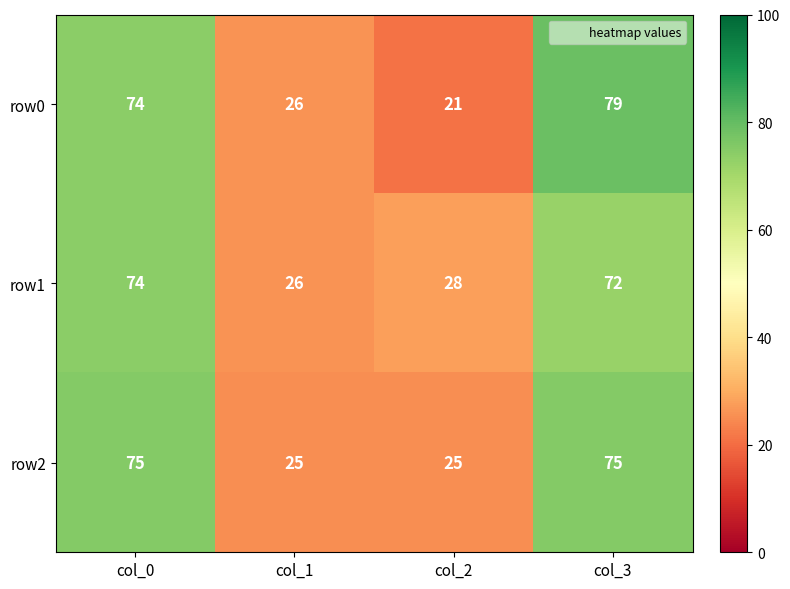

Where is row1 nearest to the value 50?

col_2